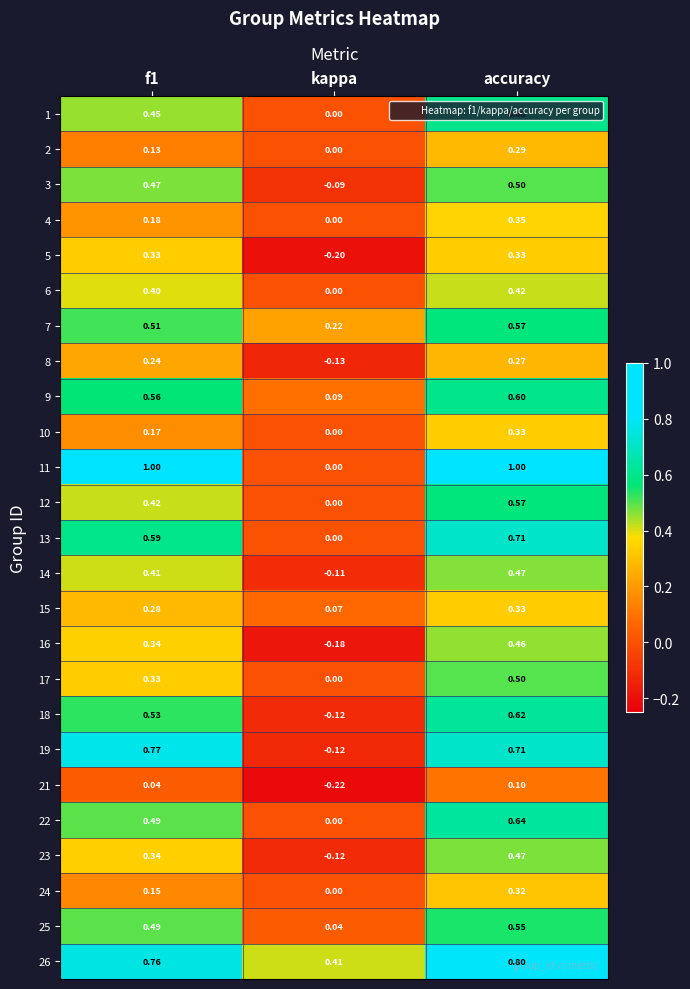

At which label is 8 closest to 0?

kappa